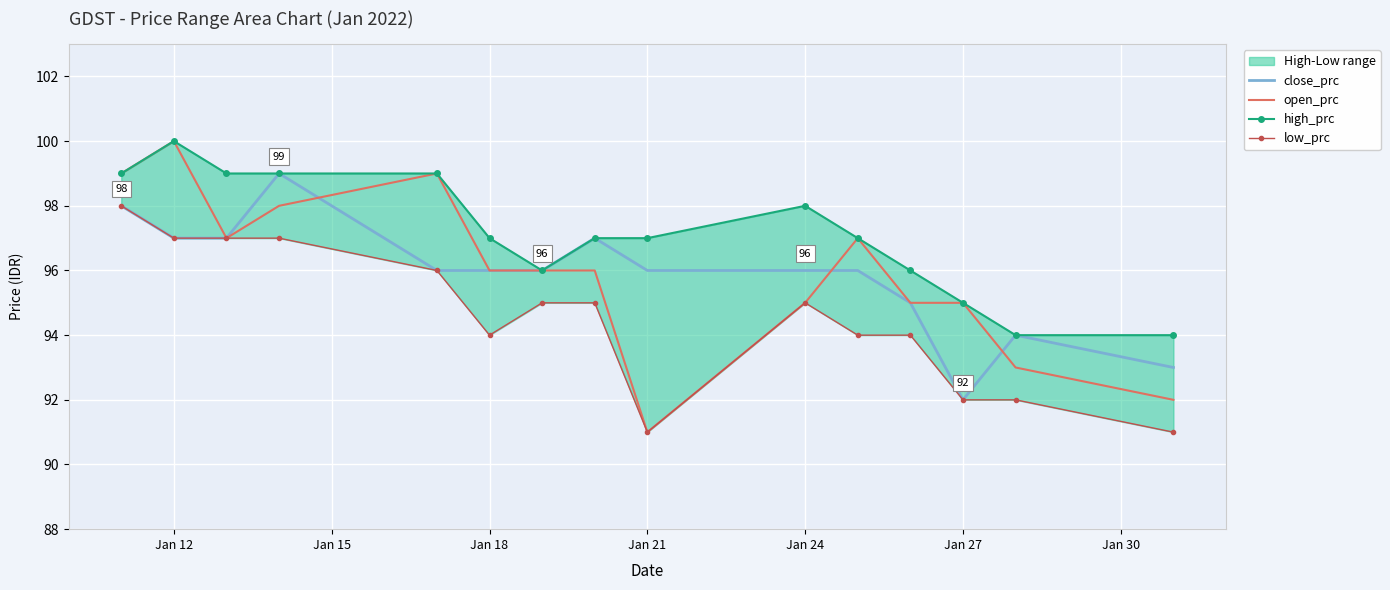

What is the highest value of the close_prc series?

99